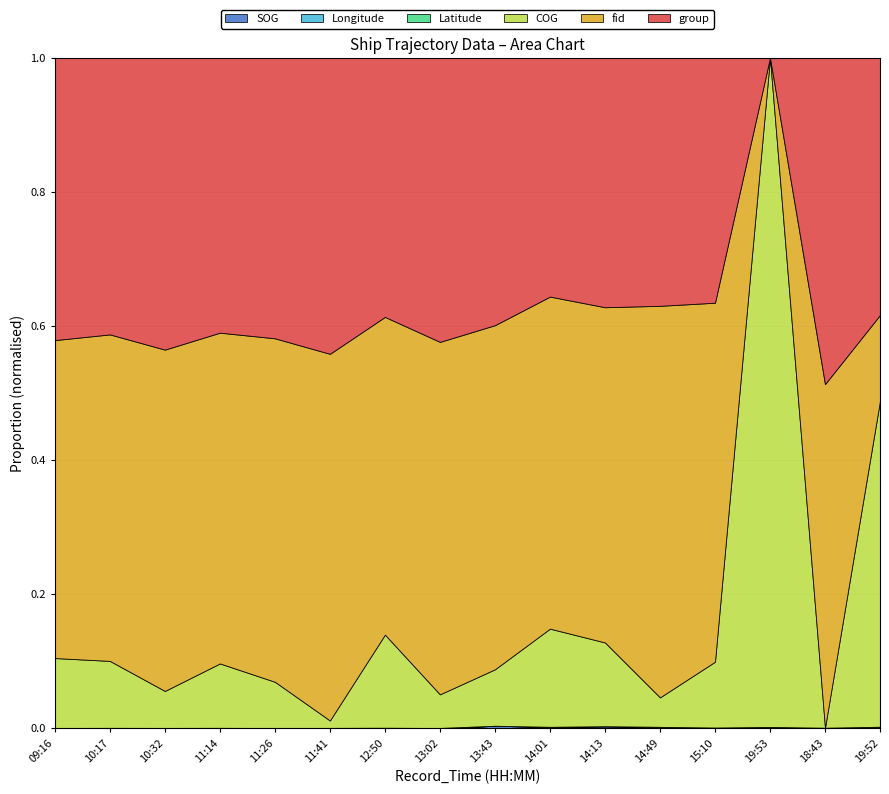

How many interior local peaks does the group series have?

5